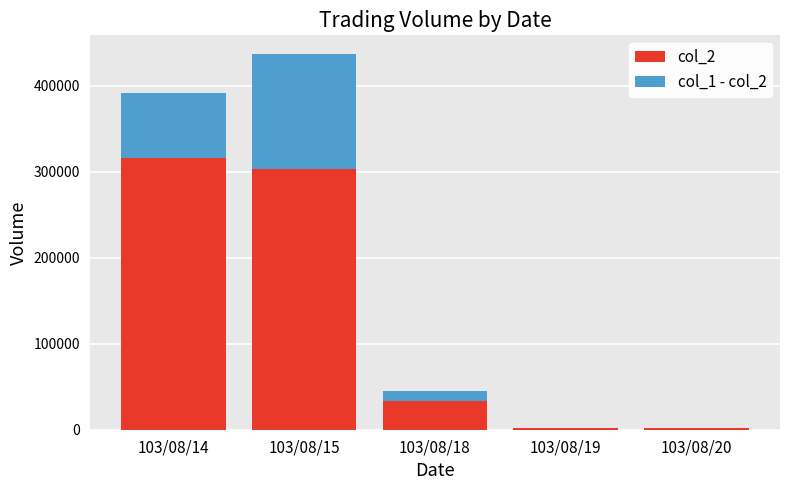

At which label does col_2 reach its peak?

103/08/14